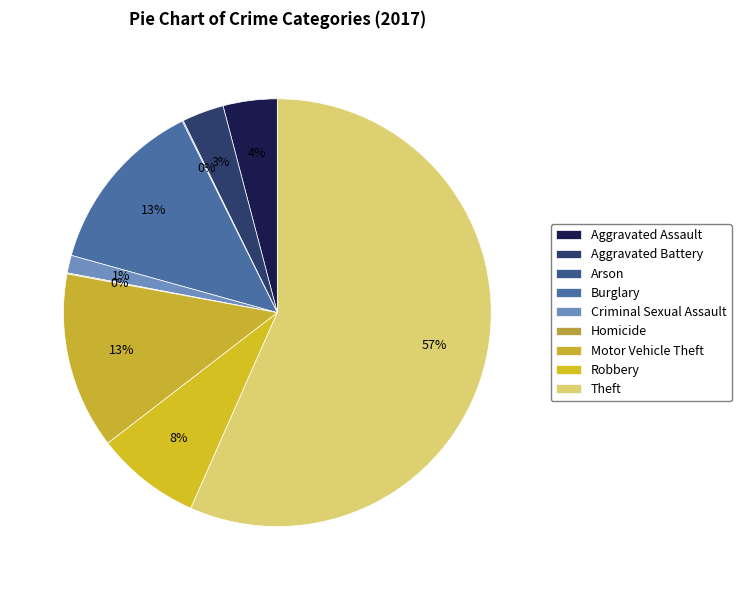

Count the number of slices in the pie.

9